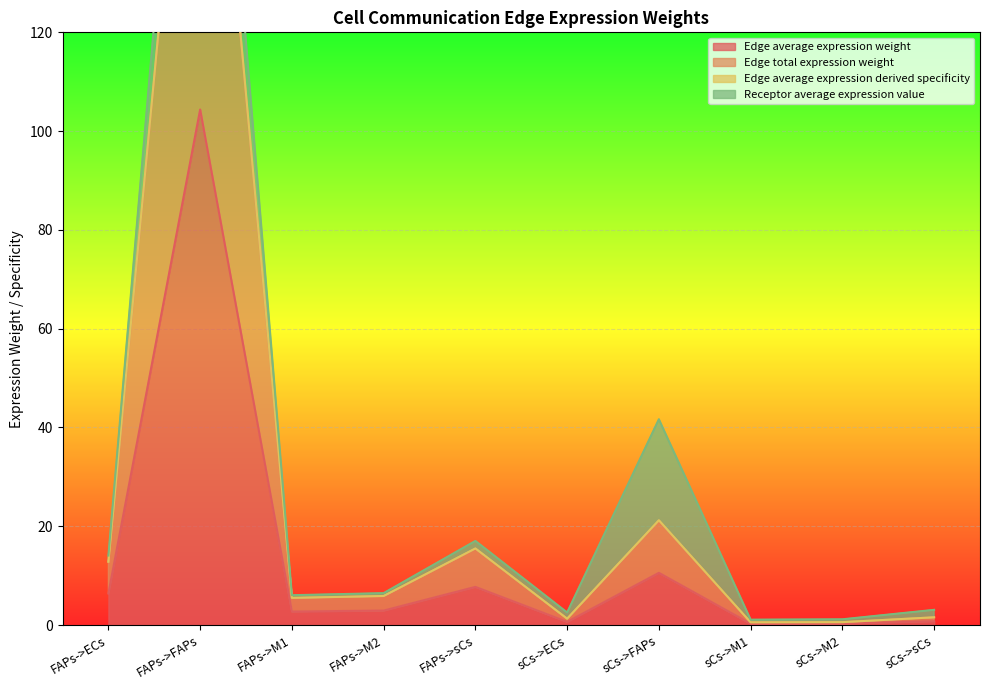

What is the value of the Edge average expression derived specificity point at the 7th from the left?

21.2